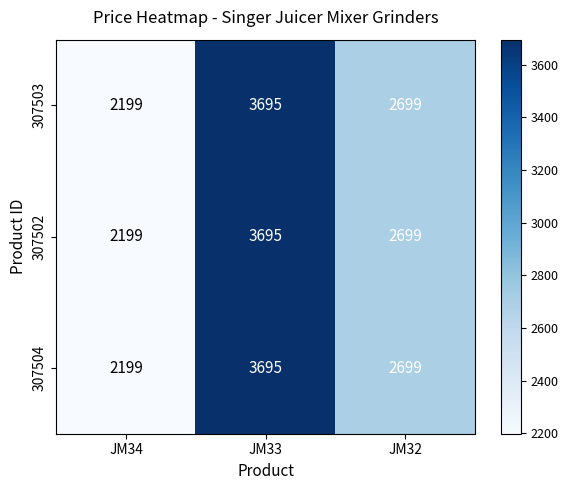

Is the value of 307502 at JM33 greater than the value of 307504 at JM34?

Yes